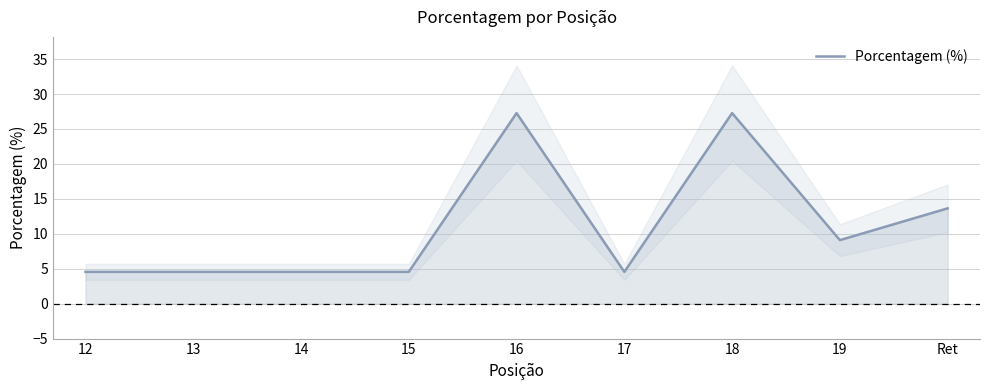

List the labels in order of value, largest first.

16, 18, Ret, 19, 12, 13, 14, 15, 17